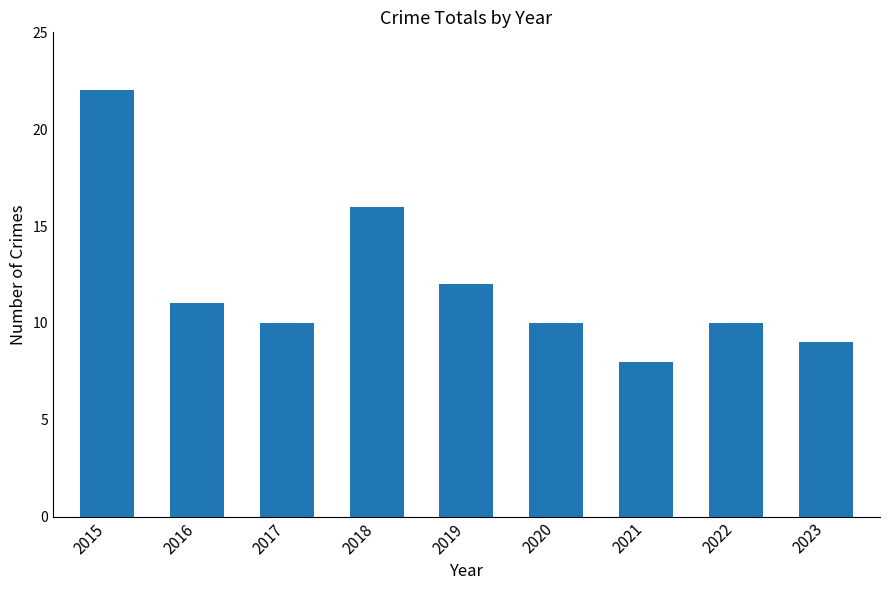

Does the chart contain stacked bars?

No